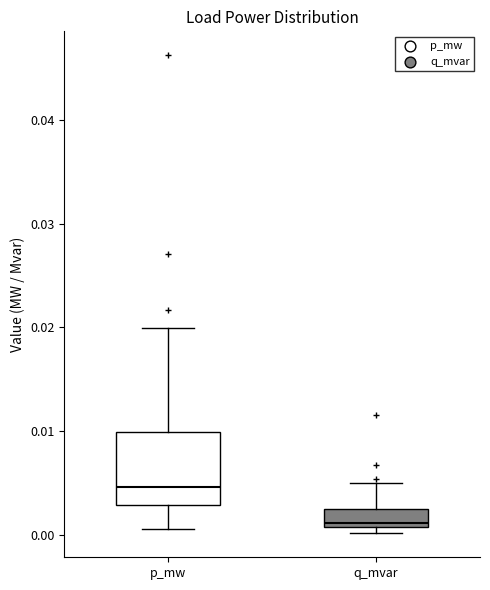

Where does the median line of the box for p_mw sit on the y-axis? The values are not printed on the chart, so give them approximately, as read against the axis.

0.005